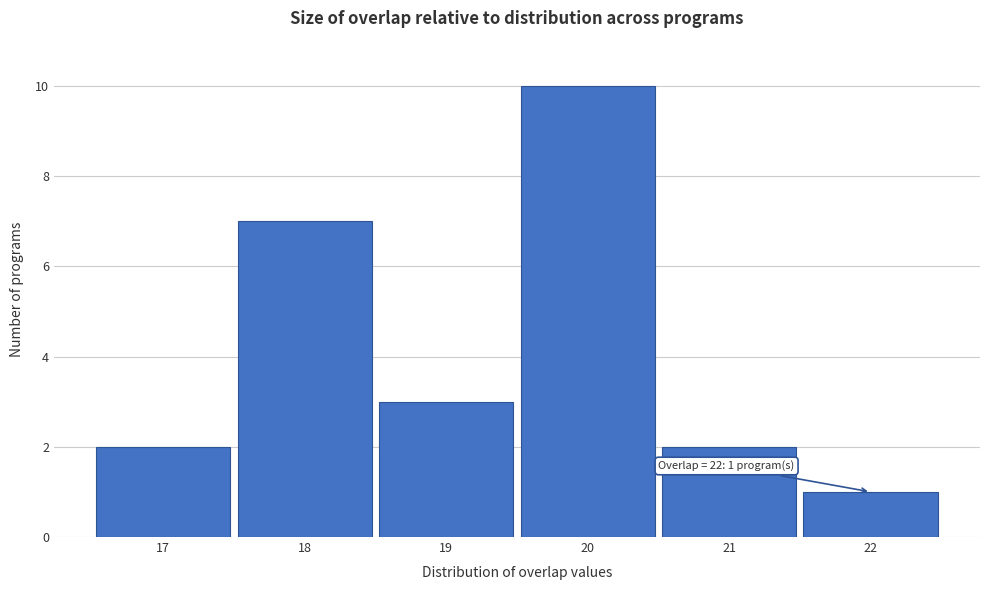

Reading right to left, list all the values displayed in this chart.

22=1	21=2	20=10	19=3	18=7	17=2